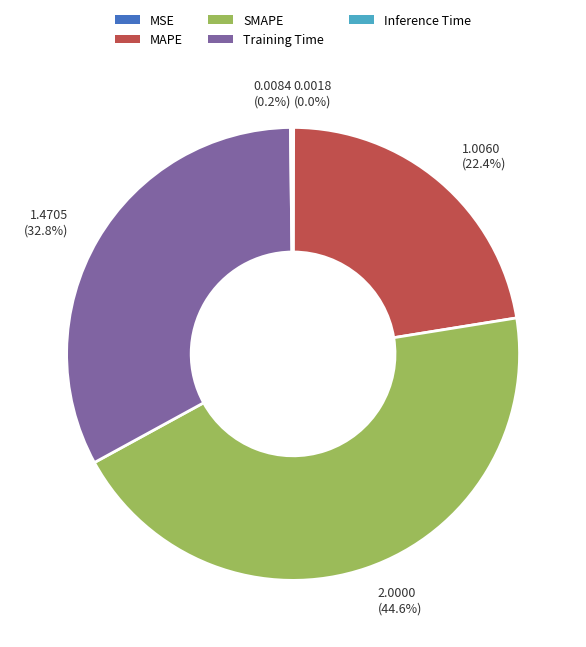

What portion of the pie excludes Training Time?

67.2%